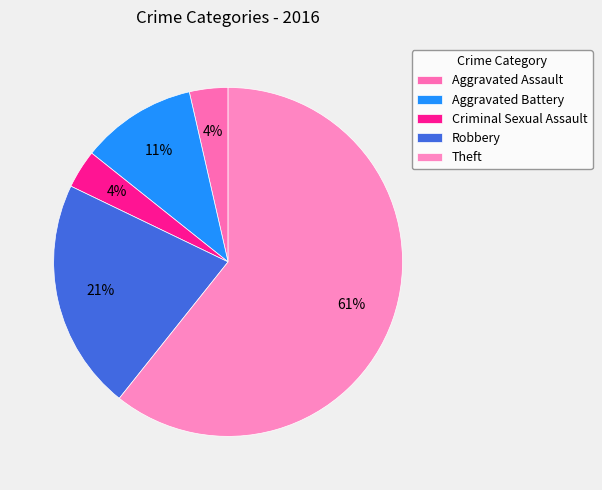

To the nearest percent, what percentage of the pie is Criminal Sexual Assault?

4%